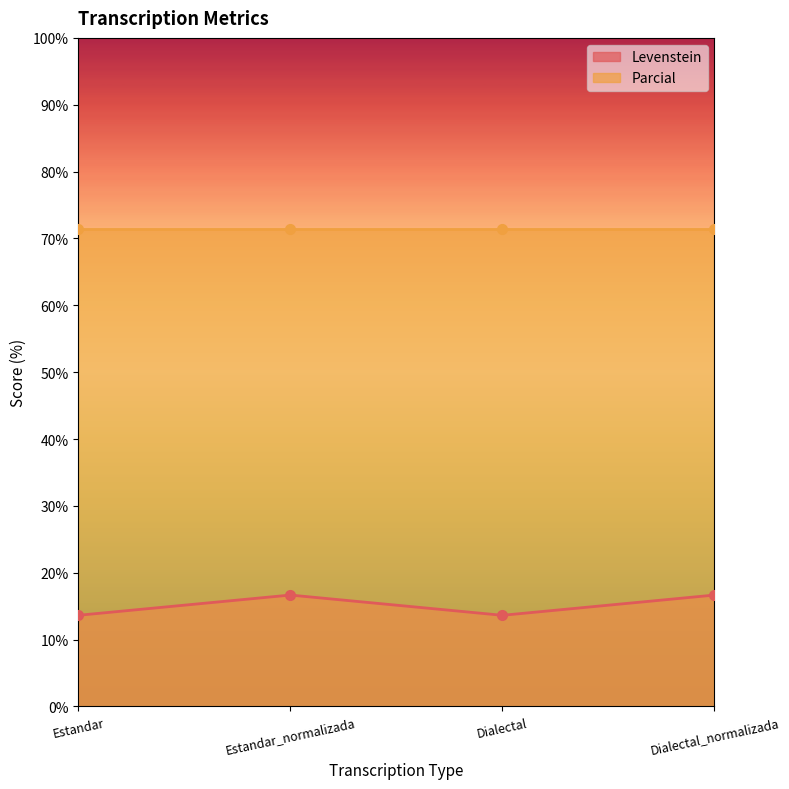

The chart shows a value of 9.1 at Estandar. True or false?

False